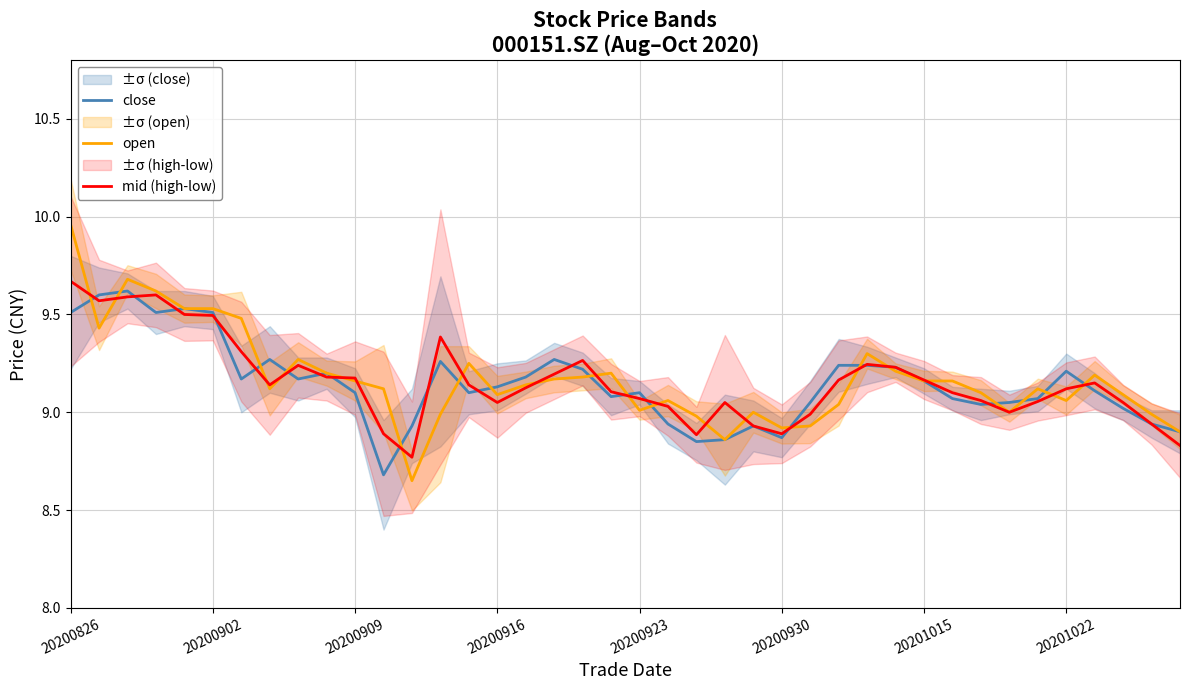

How many values in the open series exceed 9?

30